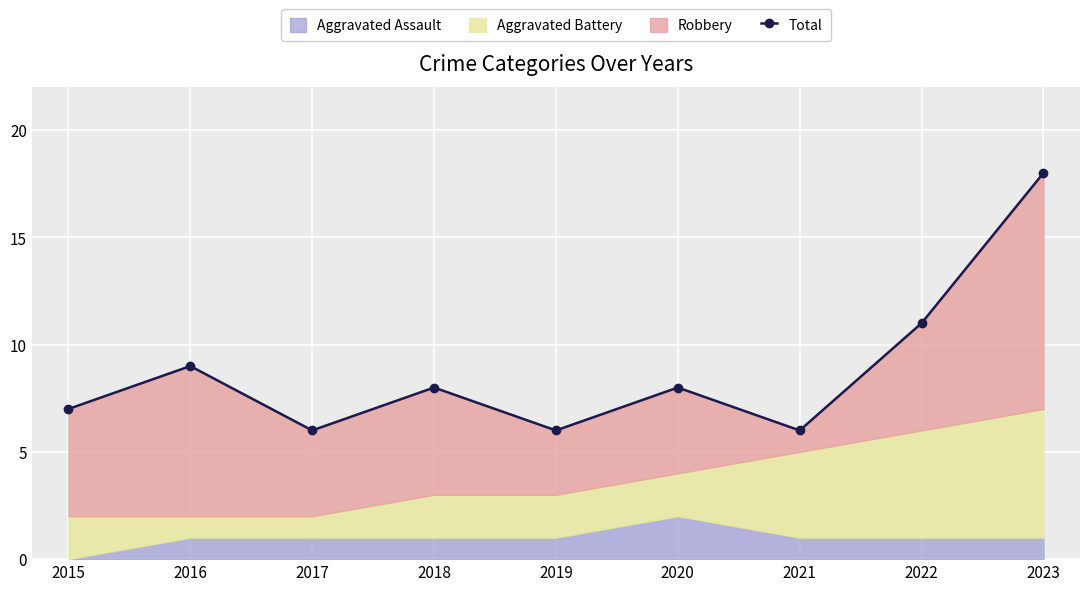

At which label does the data first exceed 8?

2016